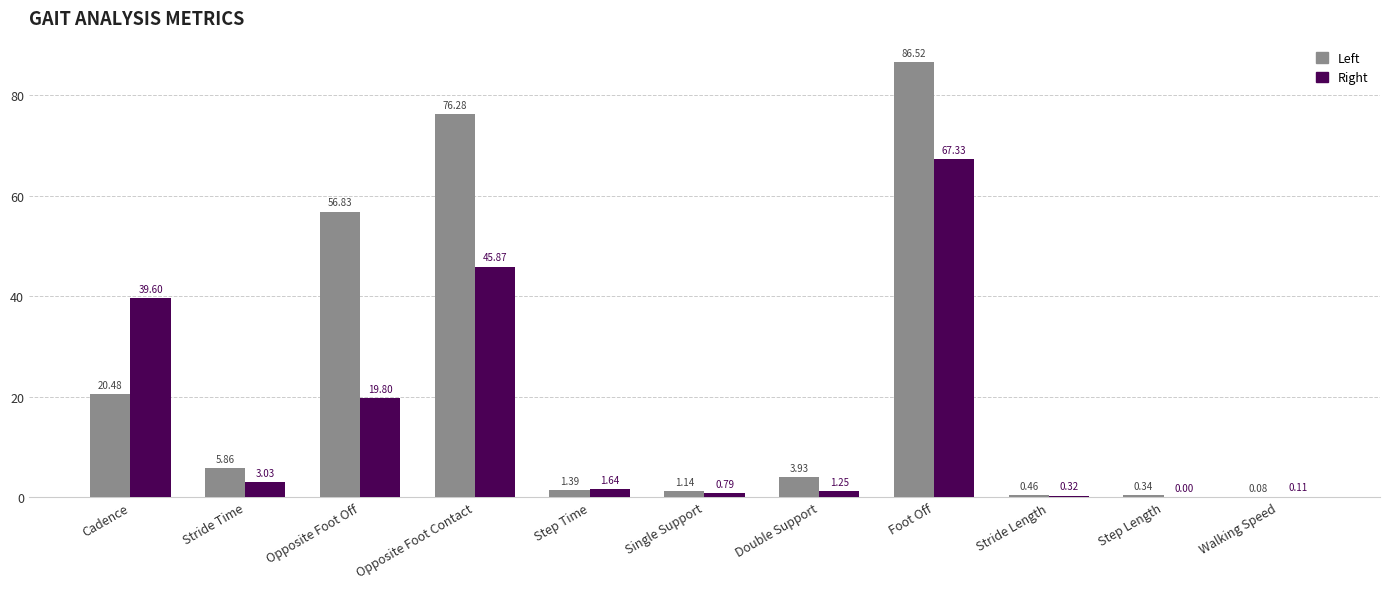

Which category has the highest value in the Left series?

Foot Off